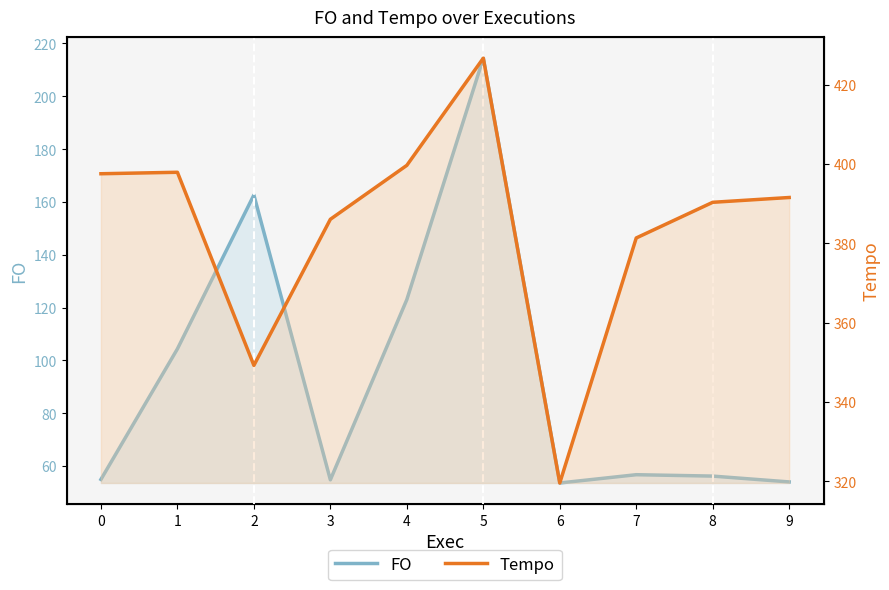

The value of Tempo at 5 is 745.9. True or false?

False